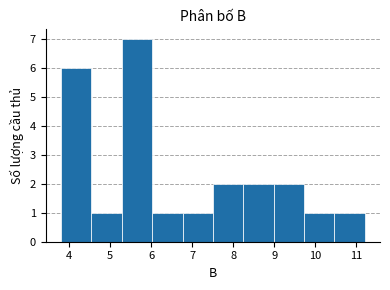

Over which range of the x-axis is the bar tallest?

5.3 to 6.0